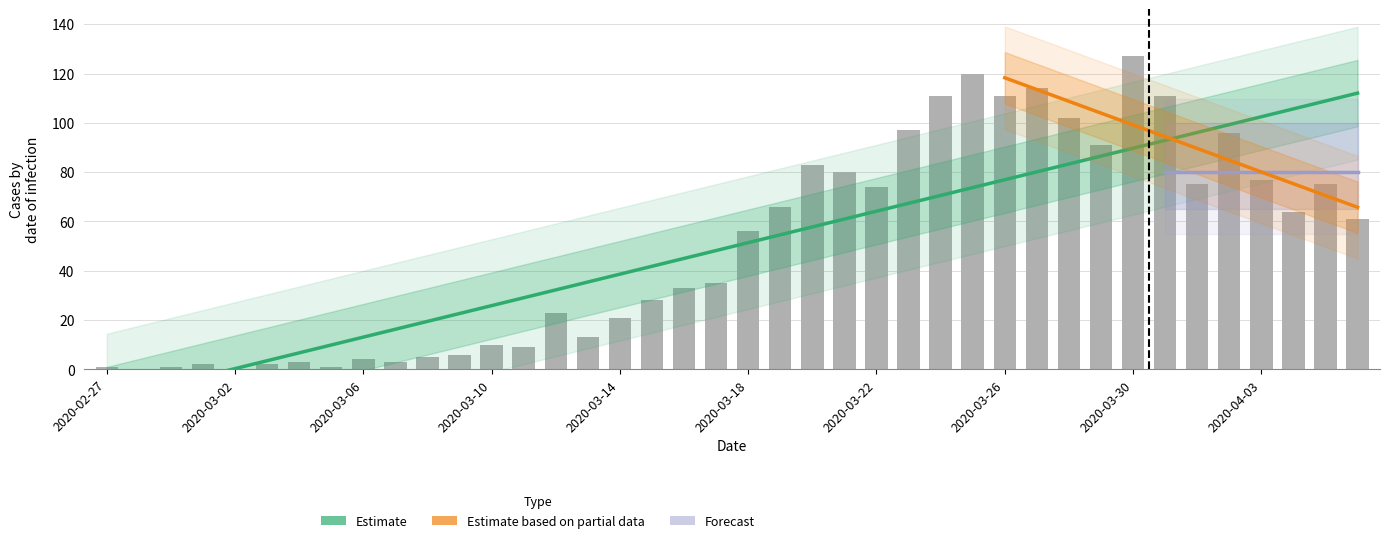

What is the approximate value at 2020-03-12, to the nearest 10?

20